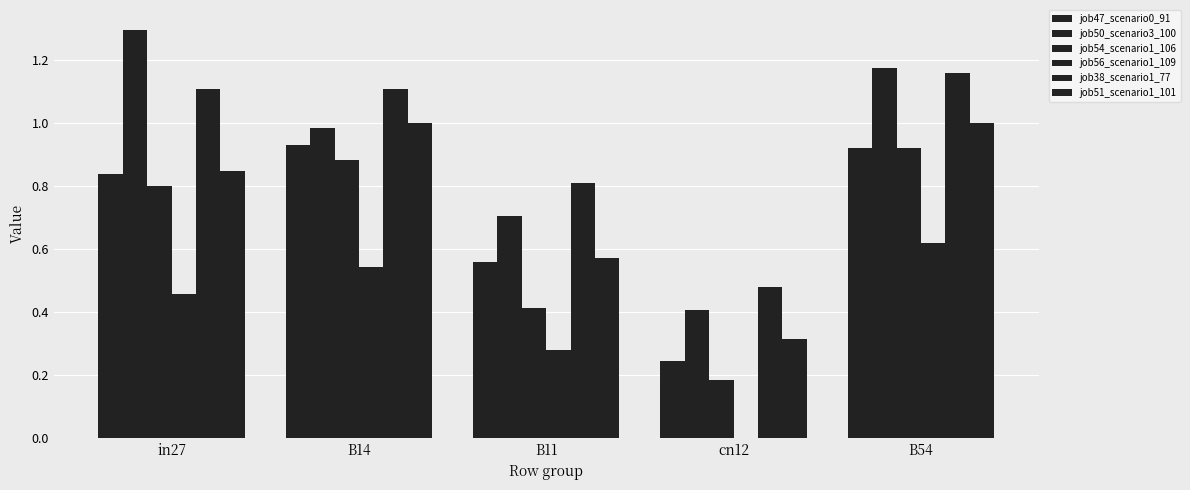

What is the maximum value for job56_scenario1_109?

0.6